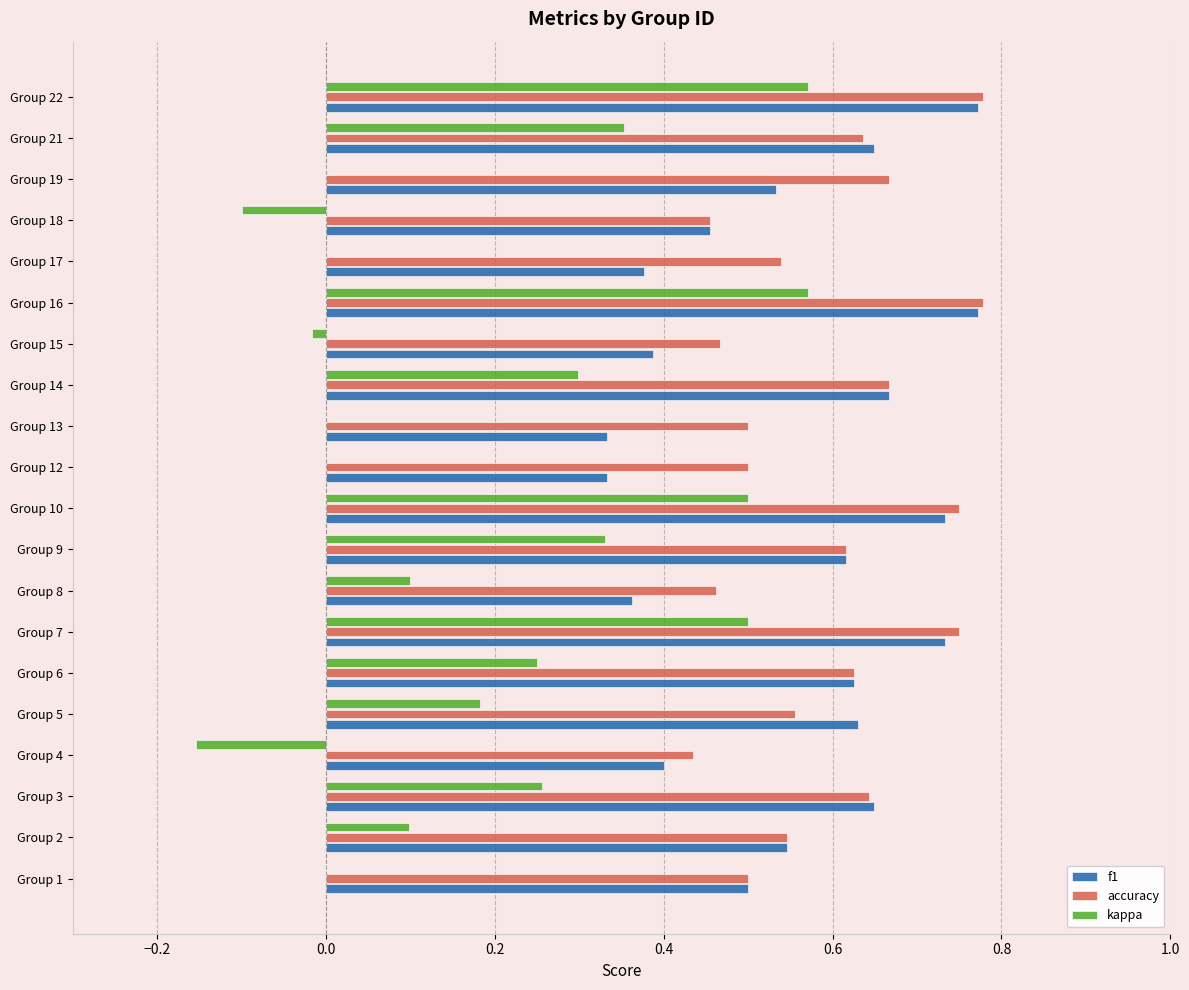

Which series changed the most between Group 4 and Group 9?

kappa